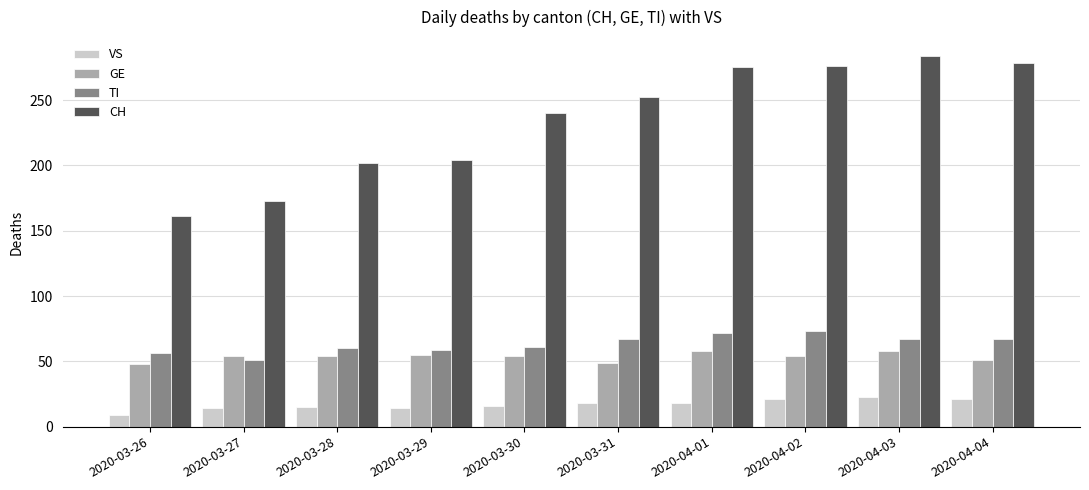

What is the sum of all TI values?

633